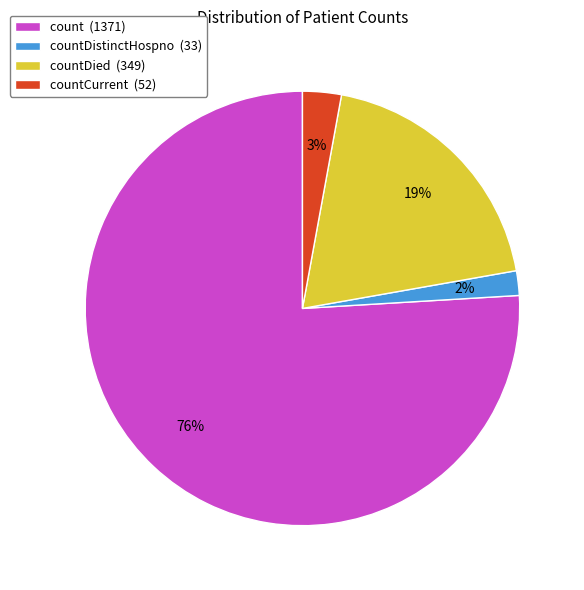

Which slice is the largest?

count (1371)